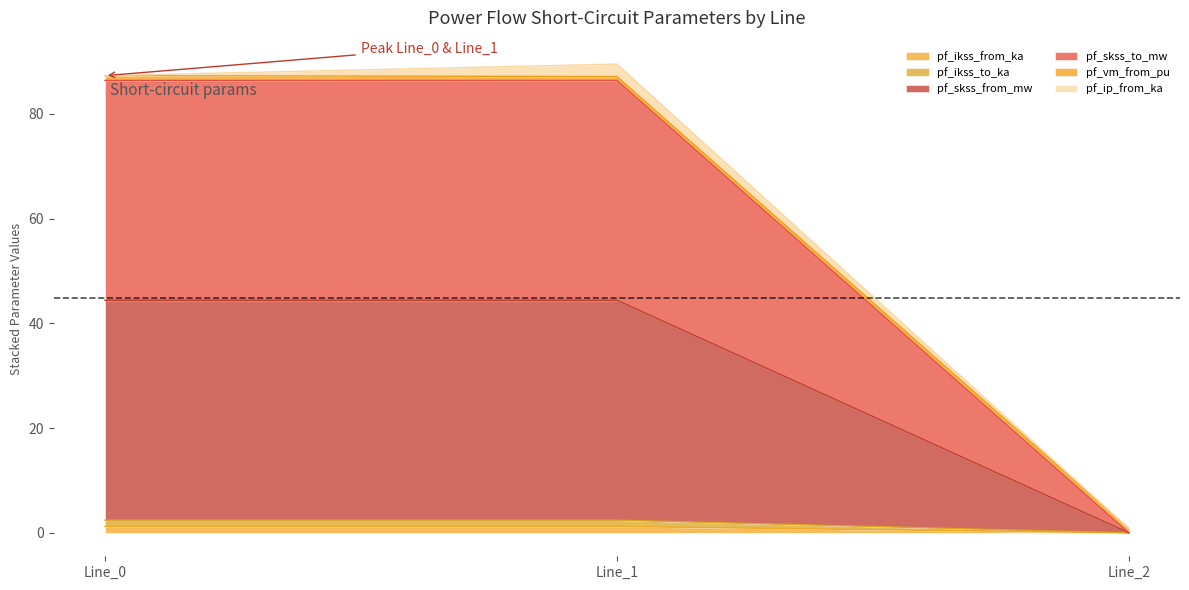

Is the value of pf_ikss_from_ka at Line_0 greater than the value of pf_ikss_to_ka at Line_1?

No